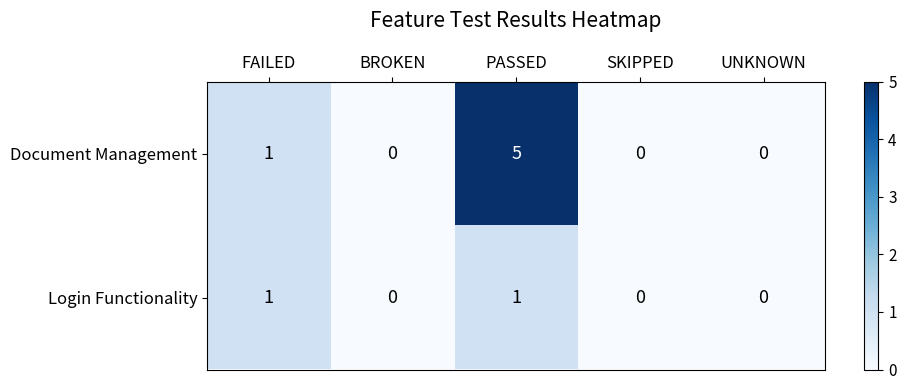

Rank the series by their average value, from lowest to highest.

Login Functionality, Document Management